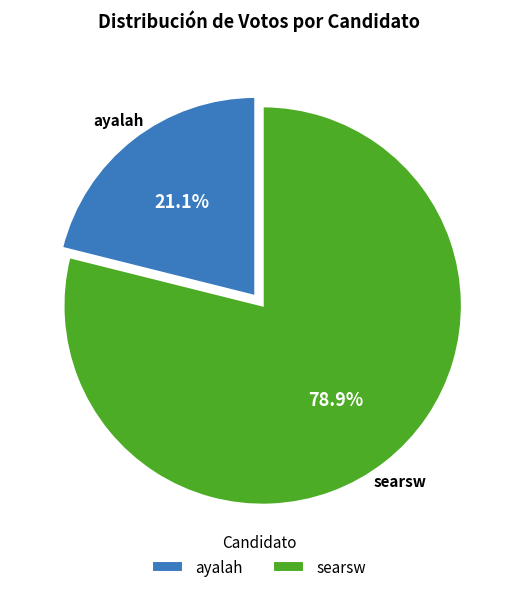

What percentage is the searsw slice, to the nearest percent?

79%